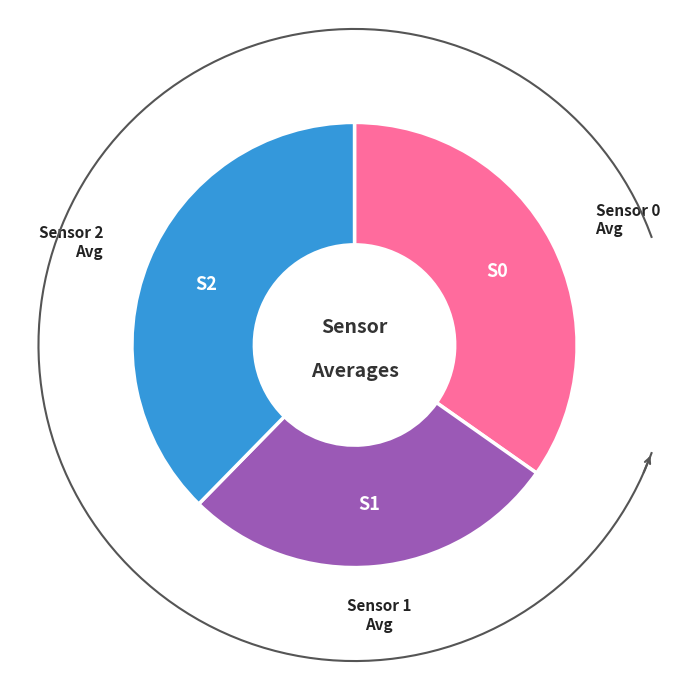

What is the change in value from S0 to S2?

+28.6